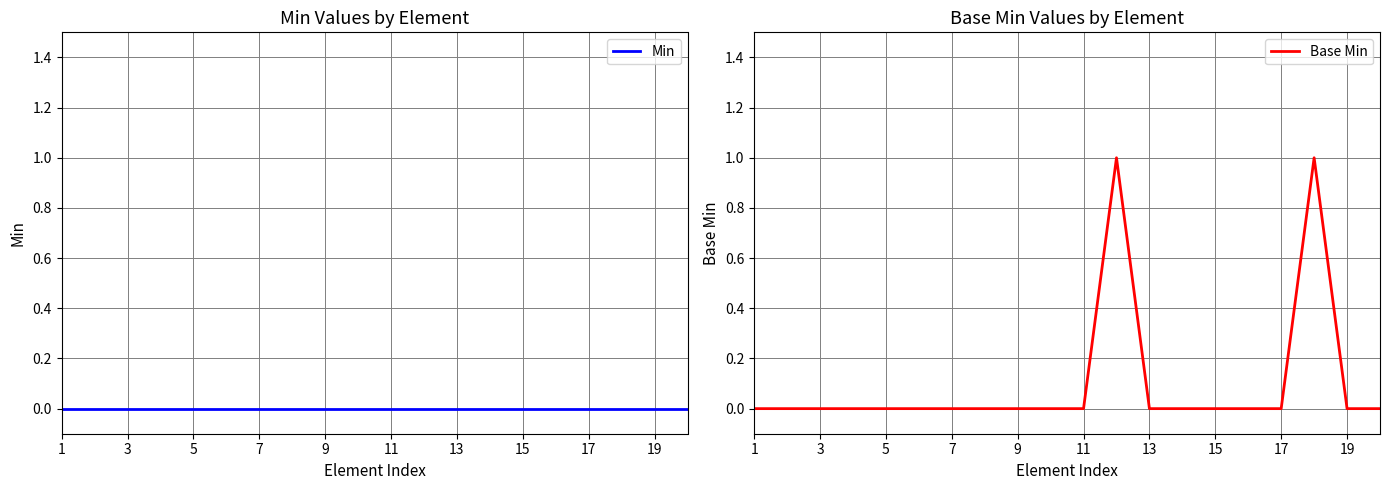

How many positive values does the Base Min series have?

2